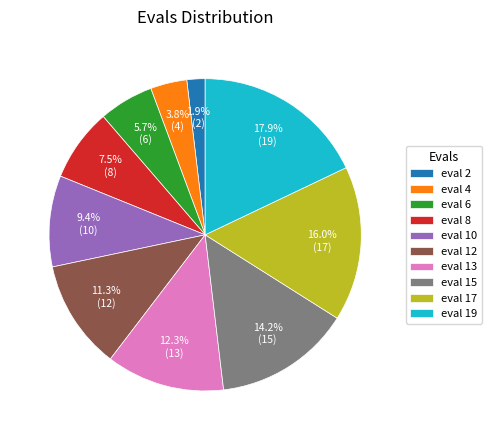

Does any single category account for the majority?

No